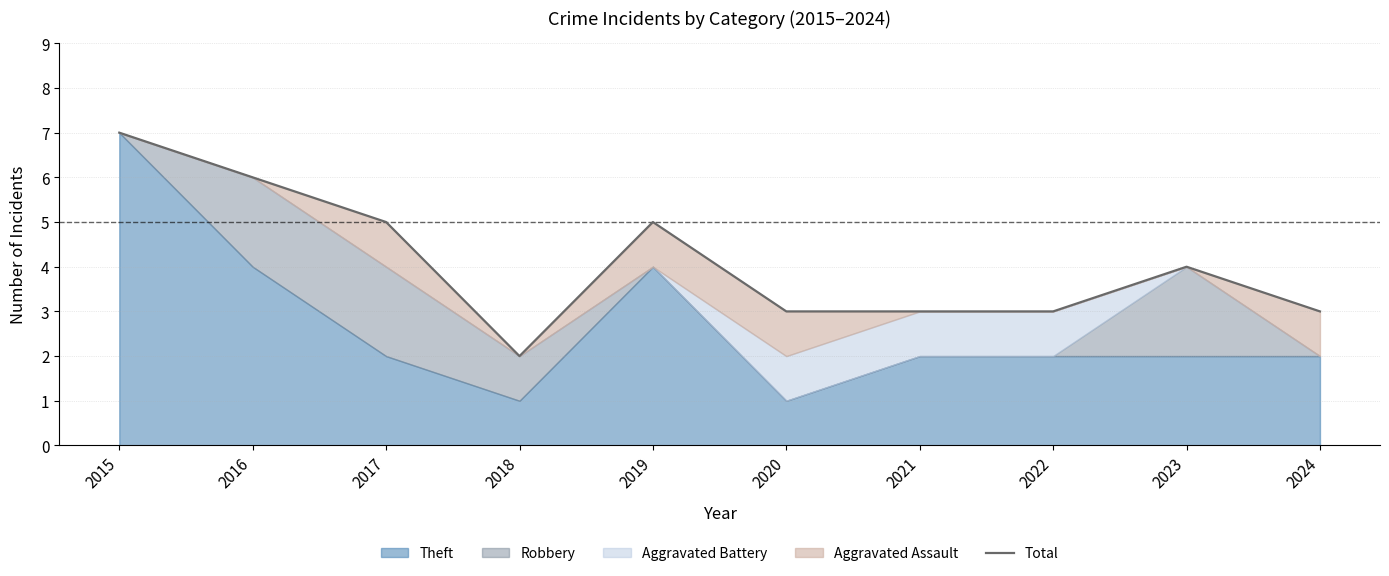

The chart shows a value of 2 at 2018. True or false?

True